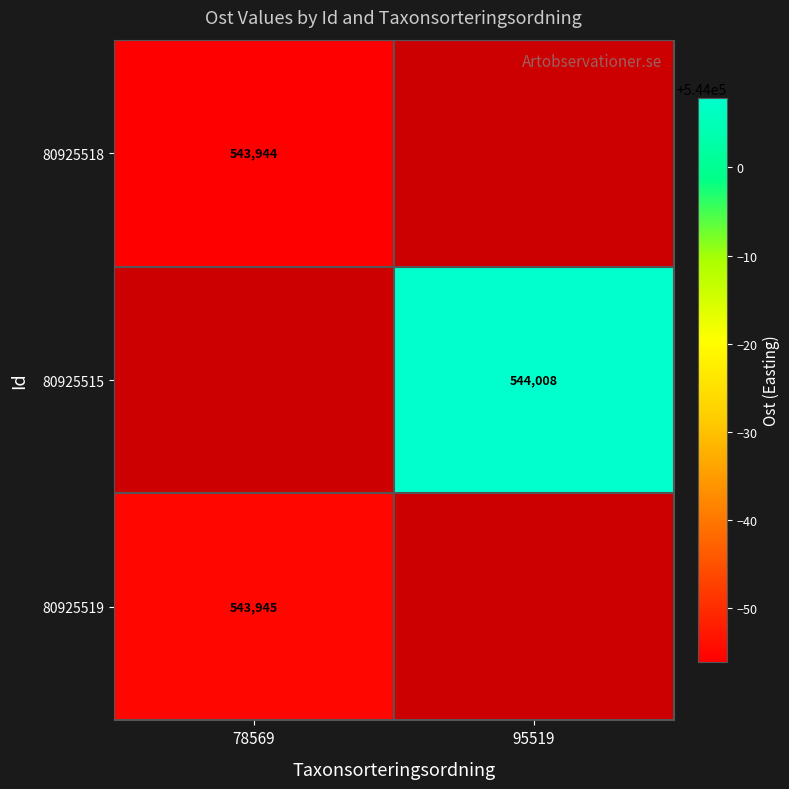

How many positive values does the 80925515 series have?

1